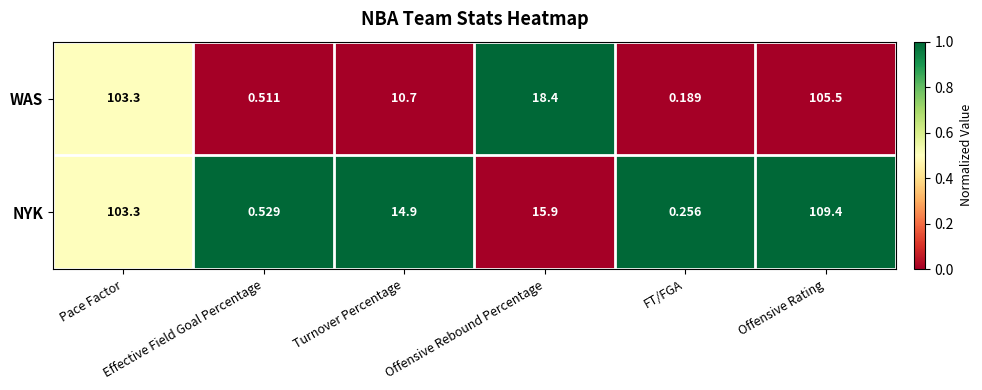

Which series has the largest total across all categories?

NYK